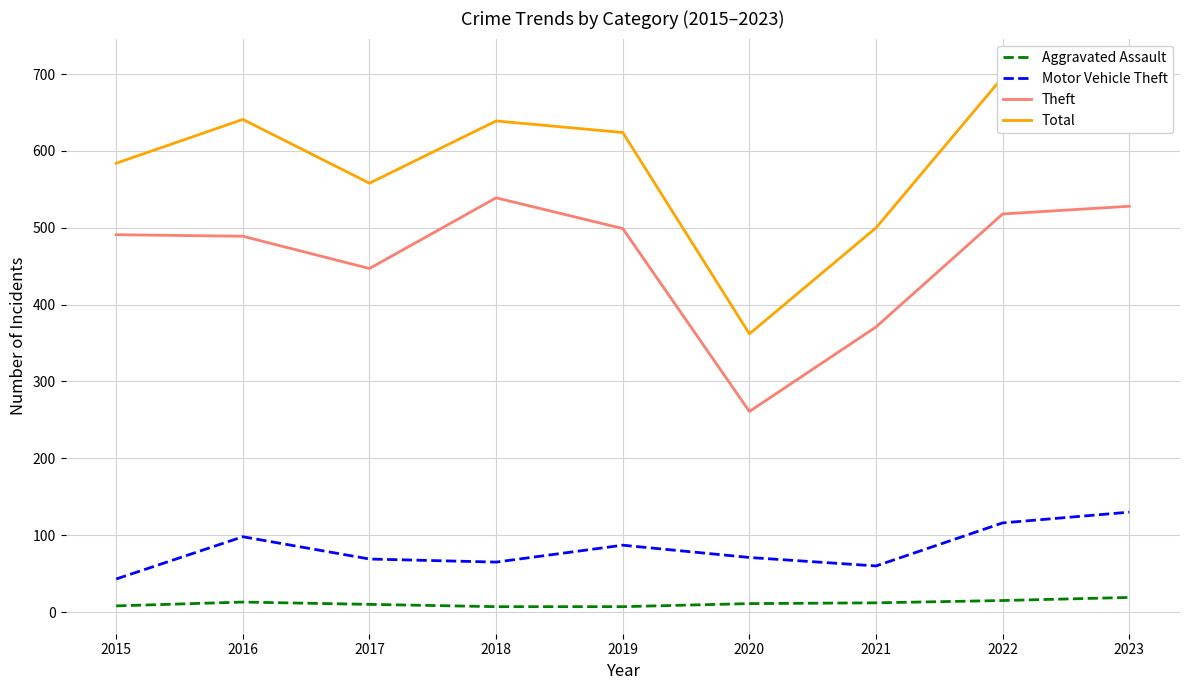

The Aggravated Assault series shows 7 at 2018. True or false?

True